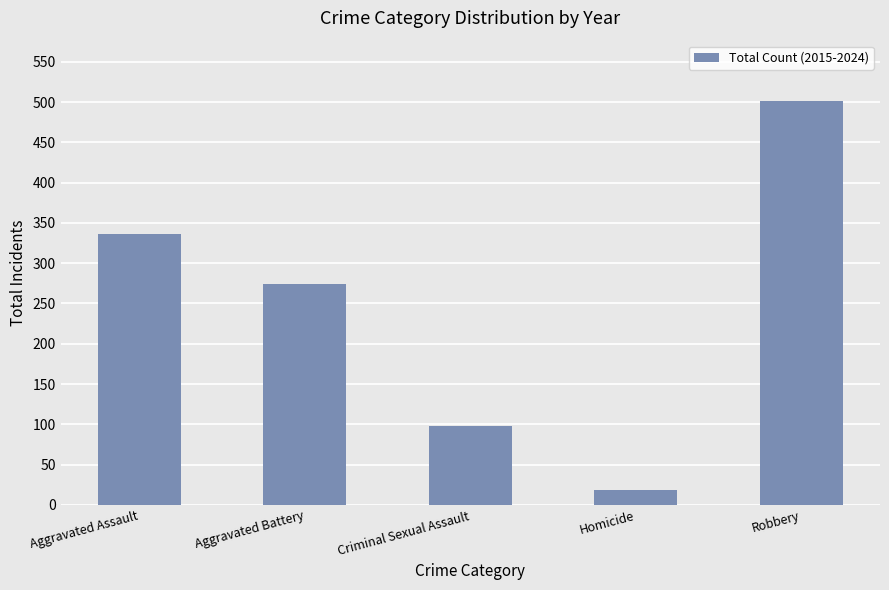

How many bars are there in total?

5